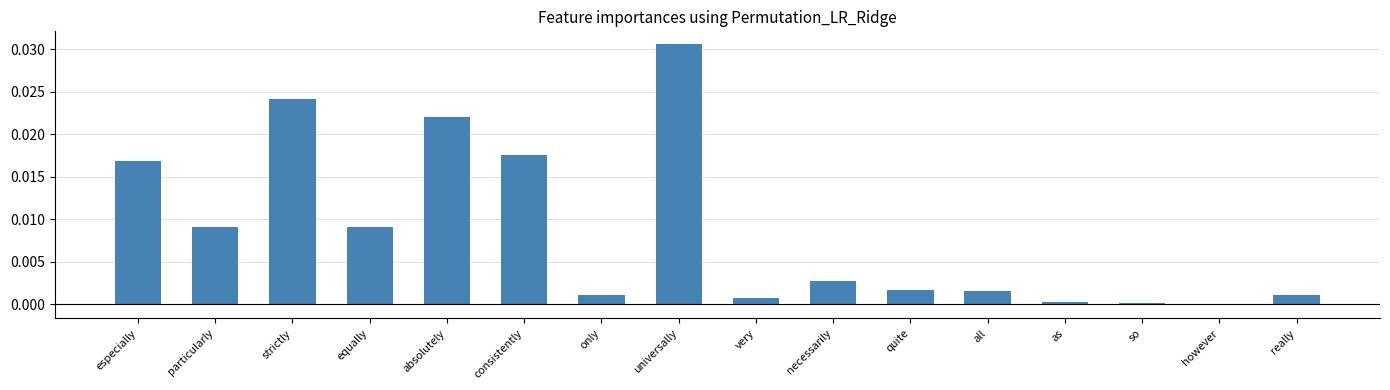

The chart shows a value of 0.0 at equally. True or false?

True